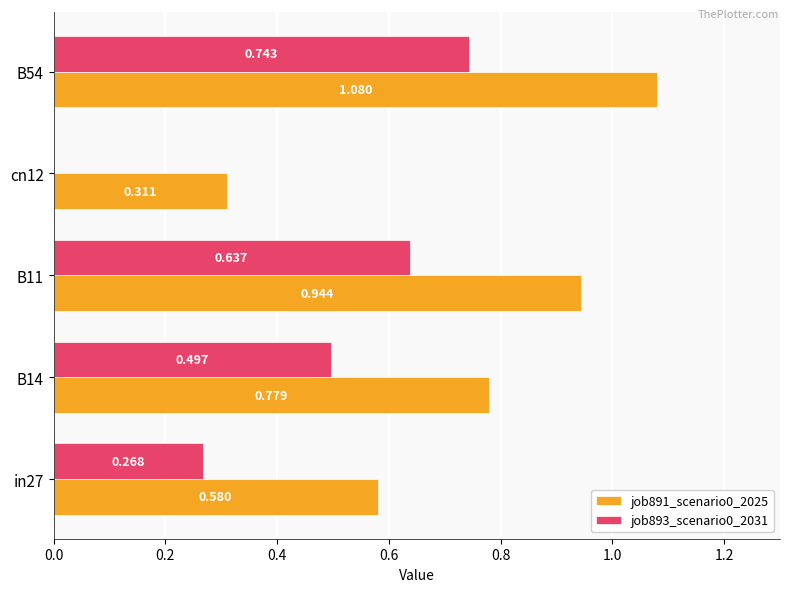

Is the value of job891_scenario0_2025 at cn12 greater than the value of job893_scenario0_2031 at B14?

No